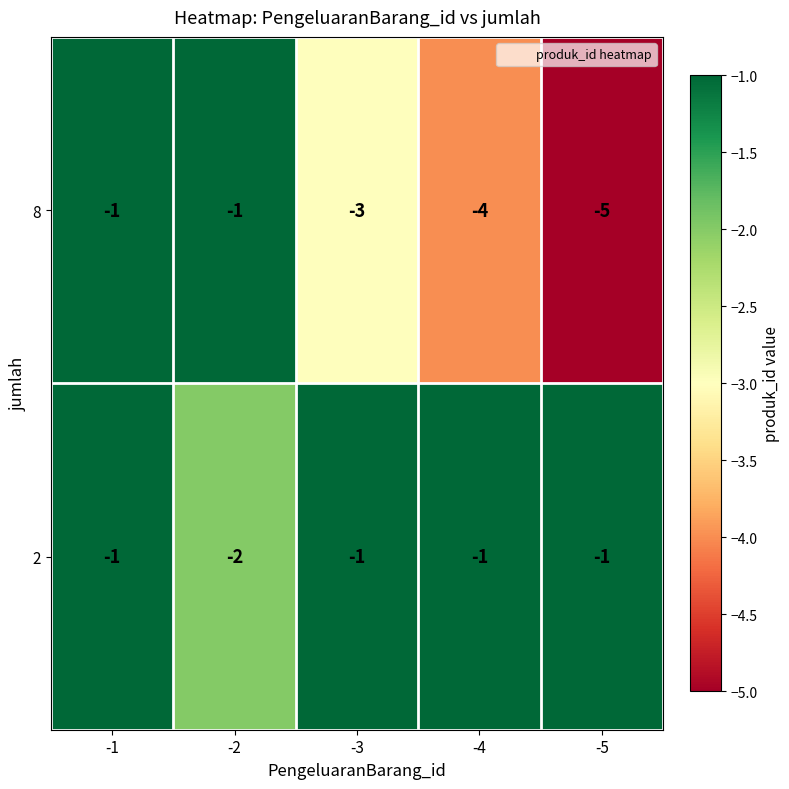

How many distinct data groups are displayed?

2